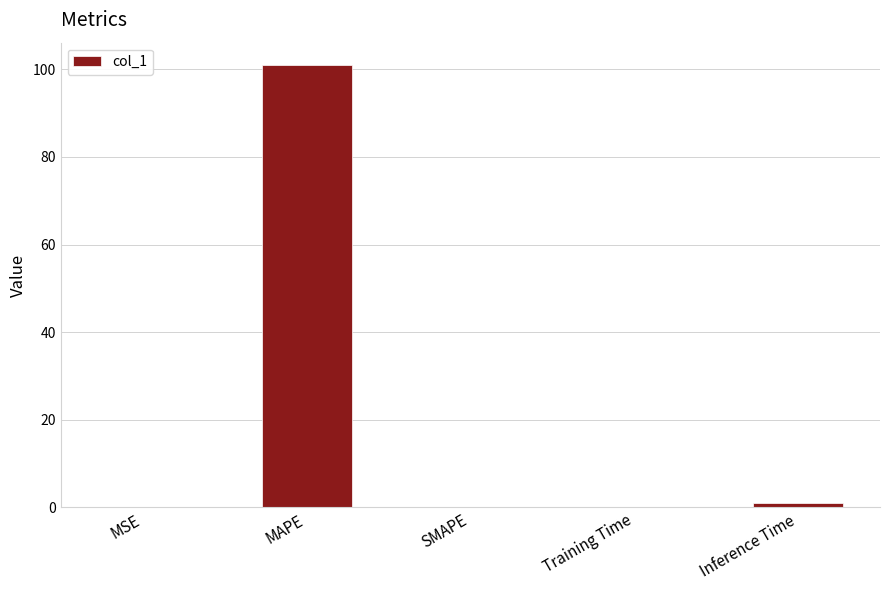

The chart shows a value of 50.9 at SMAPE. True or false?

False